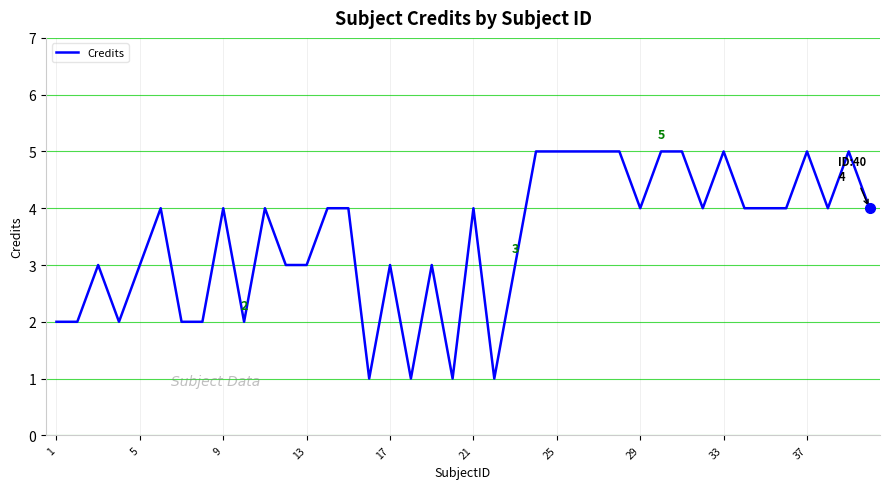

What is the maximum value shown in the chart?

5